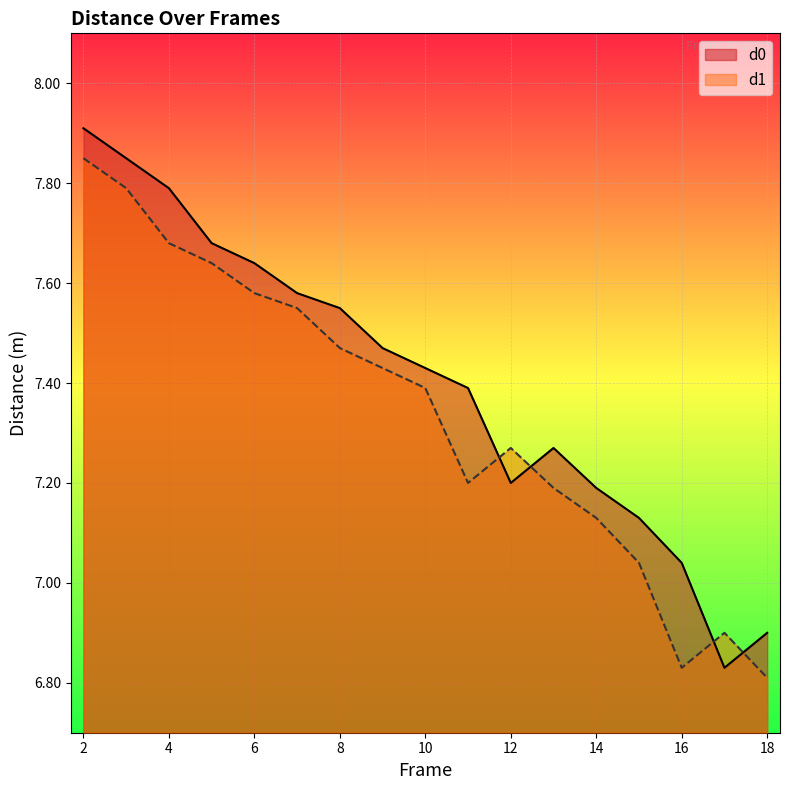

What is the minimum value for d1?

6.8